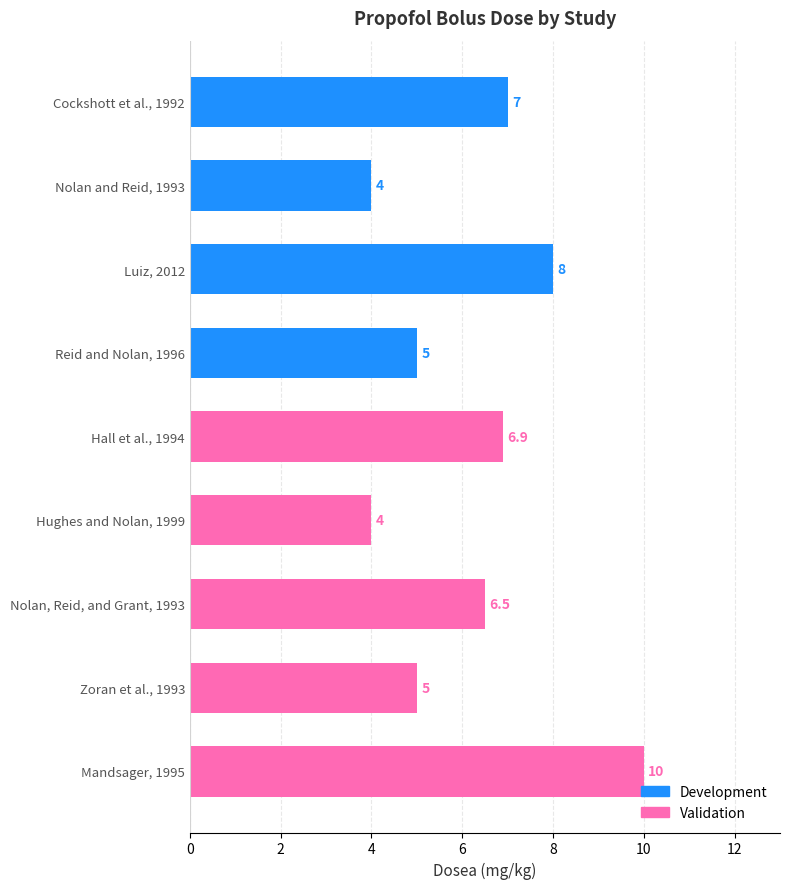

What is the difference between the maximum and minimum values?

6.0